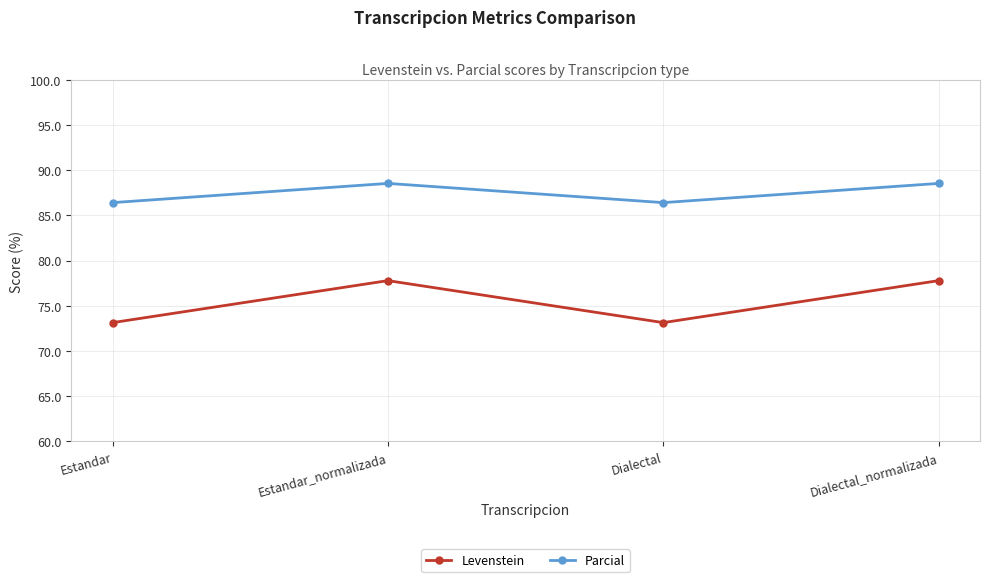

Reading right to left, extract all data points from this chart.

Levenstein: Dialectal_normalizada=77.8	Dialectal=73.1	Estandar_normalizada=77.8	Estandar=73.1
Parcial: Dialectal_normalizada=88.5	Dialectal=86.4	Estandar_normalizada=88.5	Estandar=86.4